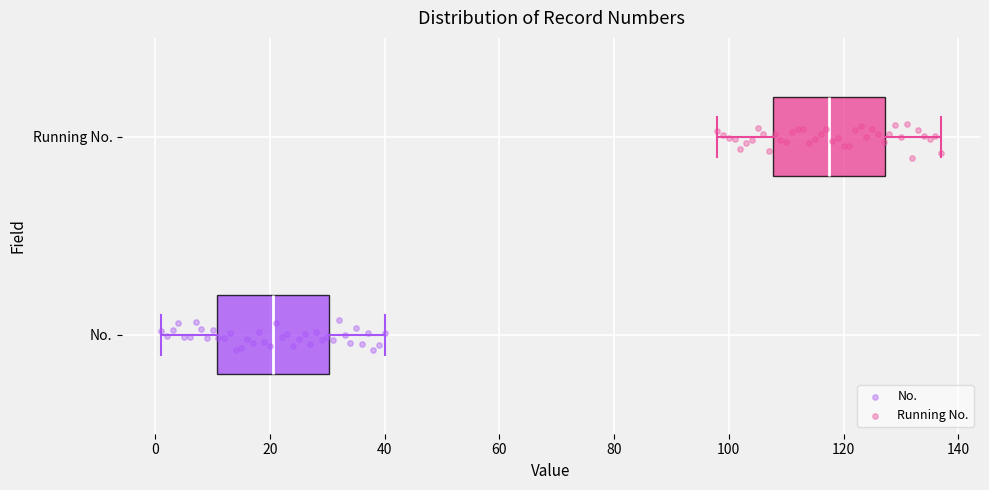

Reading bottom to top, transcribe this box plot: for each box, give where its median line is, the range the box spans, and where its two whiskers end, as read against the x-axis. The values are not printed on the chart, so give them approximately, as read against the axis.

No.: median 20, box 10 to 30, whiskers 2 to 40
Running No.: median 118, box 108 to 128, whiskers 98 to 138